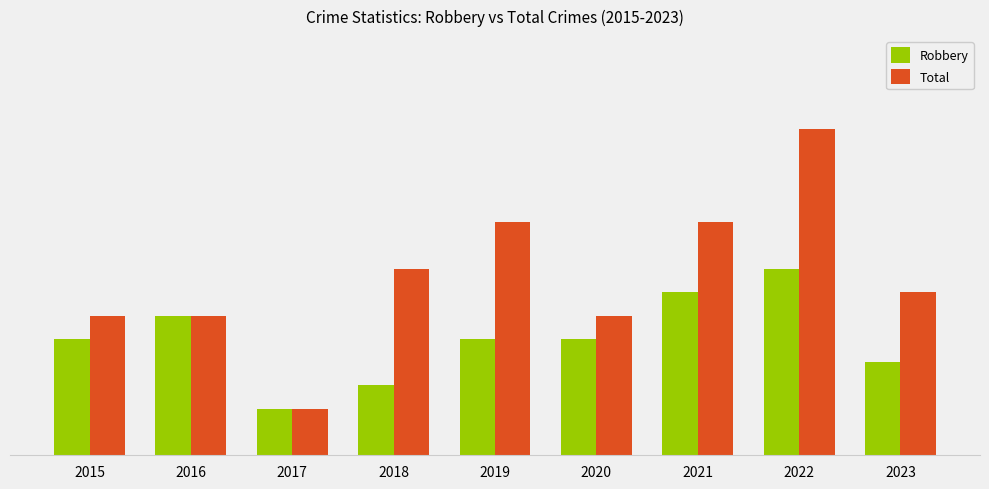

What are all the series names shown in the legend?

Robbery, Total